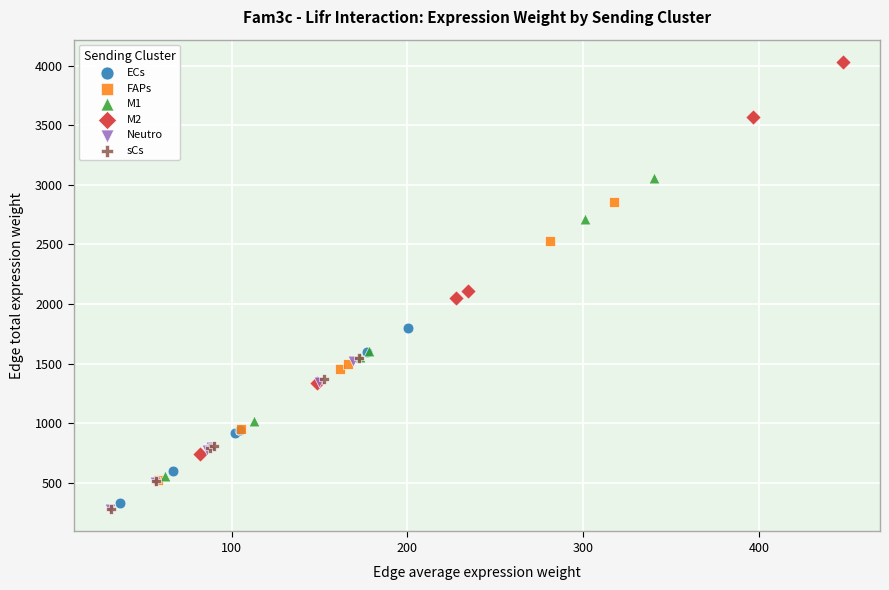

Which series has the widest spread of Y values?

M2